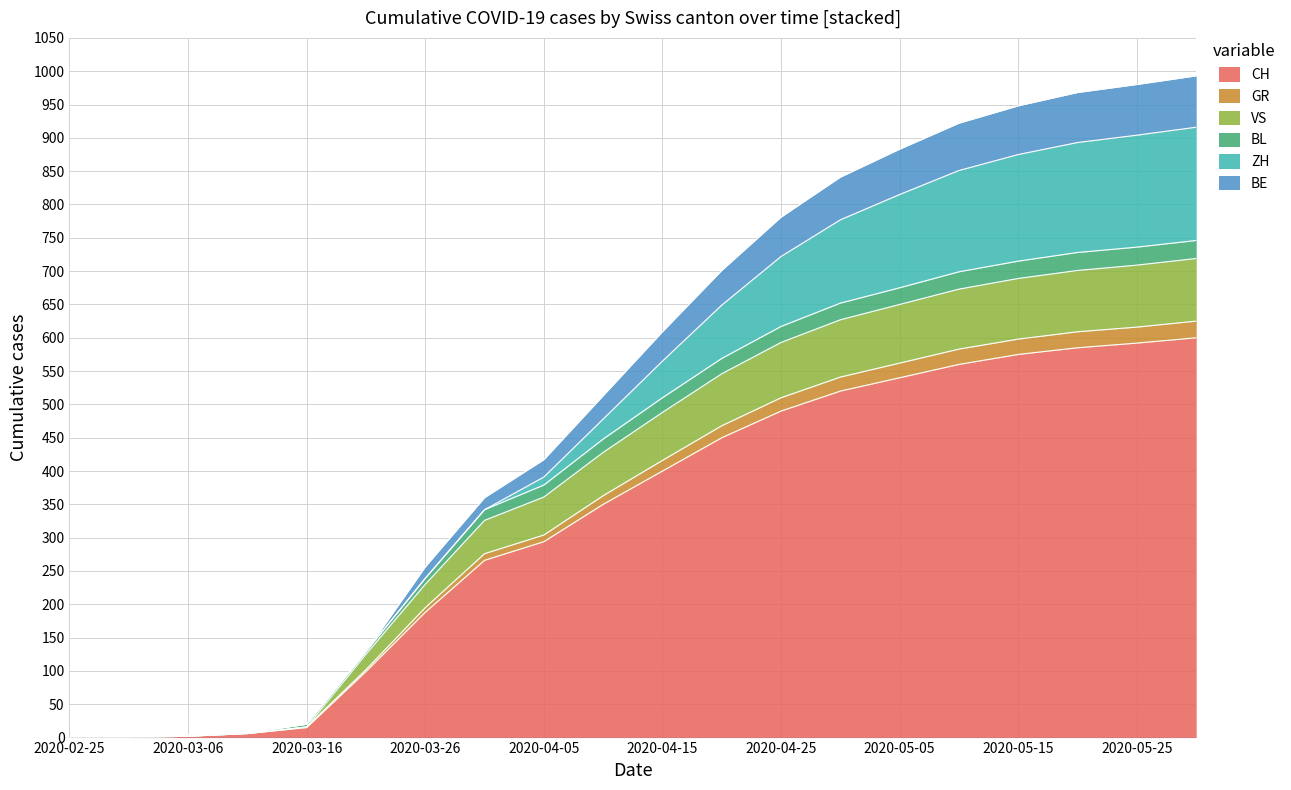

The CH series shows 266 at 2020-03-31. True or false?

True